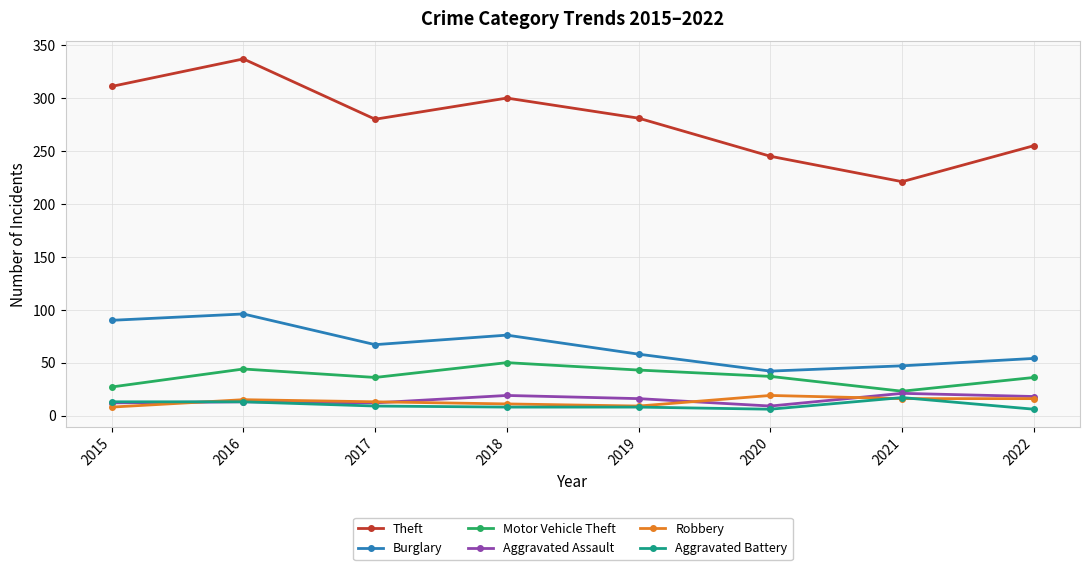

Does the chart have visible grid lines?

Yes